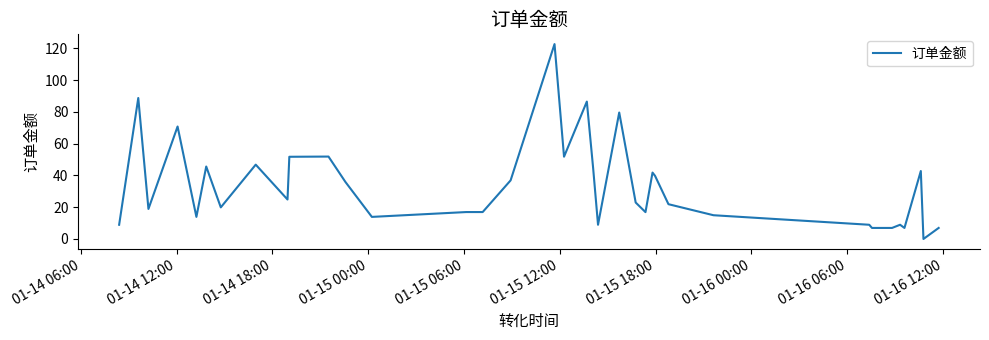

What is the difference between the maximum and minimum values?

122.7